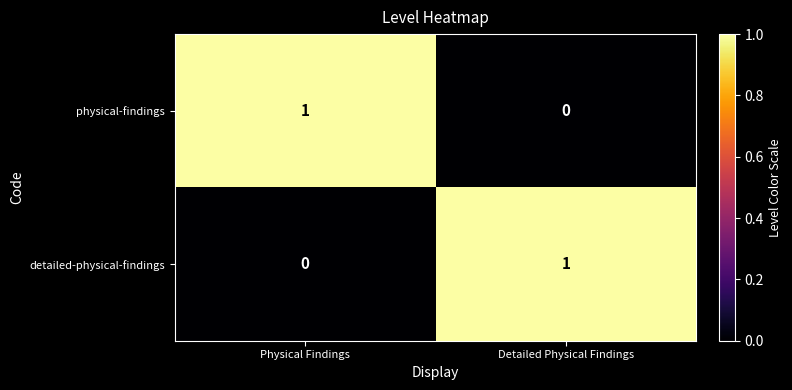

The detailed-physical-findings series shows 0 at Physical Findings. True or false?

True